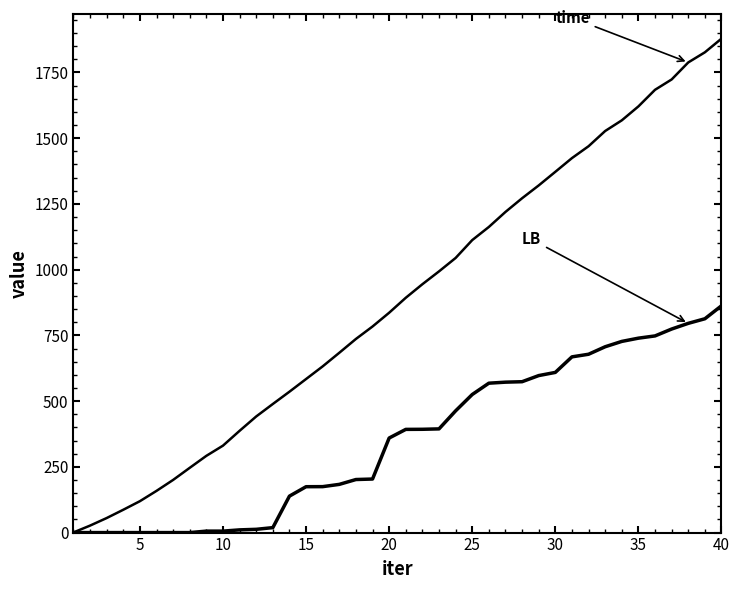

Is this an area chart (filled region under the line)?

No